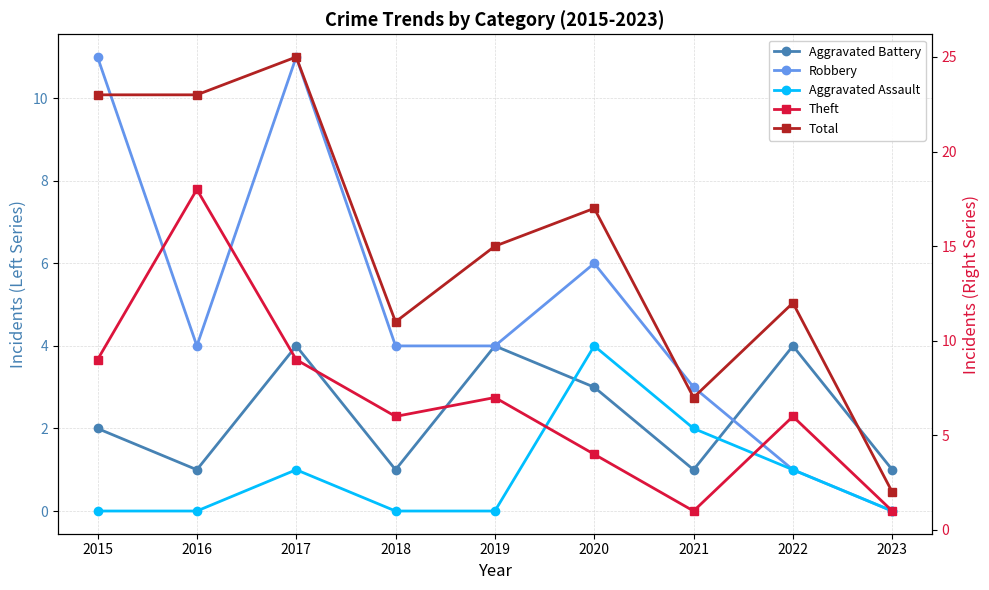

Reading left to right, list all the values displayed in this chart.

Aggravated Battery: 2	1	4	1	4	3	1	4	1
Robbery: 11	4	11	4	4	6	3	1	0
Aggravated Assault: 0	0	1	0	0	4	2	1	0
Theft: 9	18	9	6	7	4	1	6	1
Total: 23	23	25	11	15	17	7	12	2